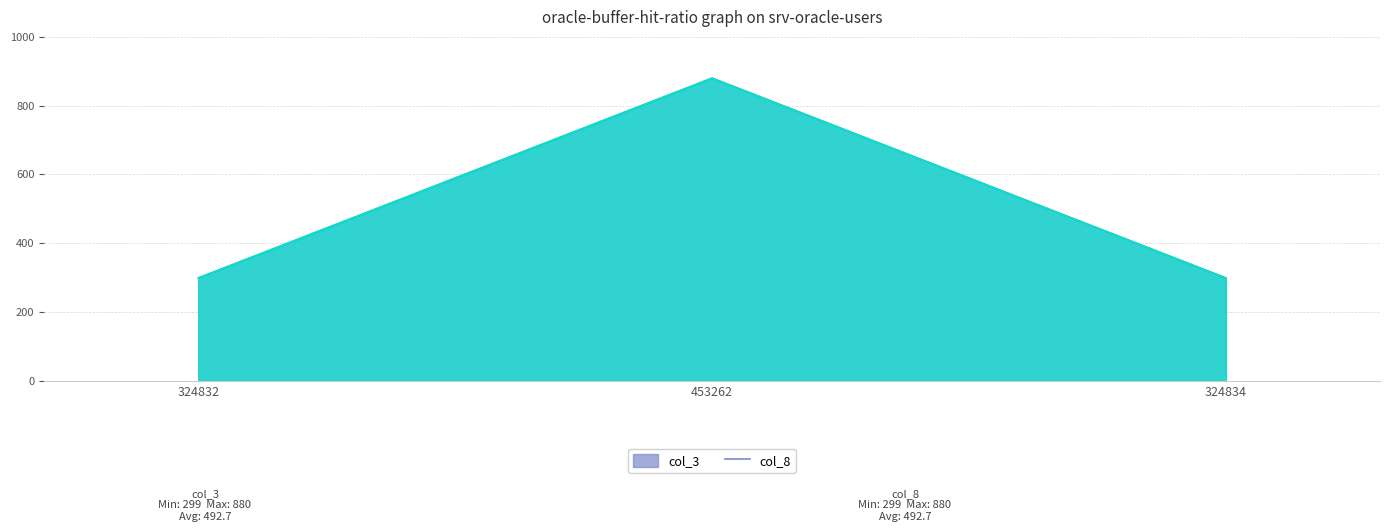

What is the label of the 2nd point from the right?

453262